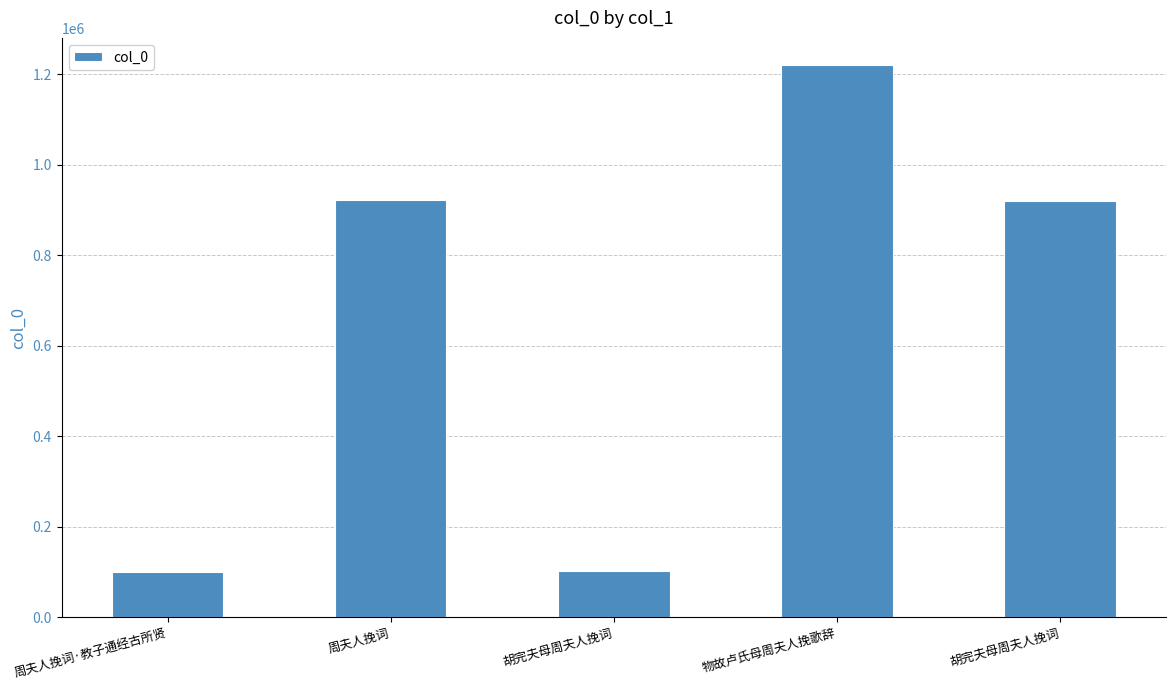

Are the bars horizontal?

No